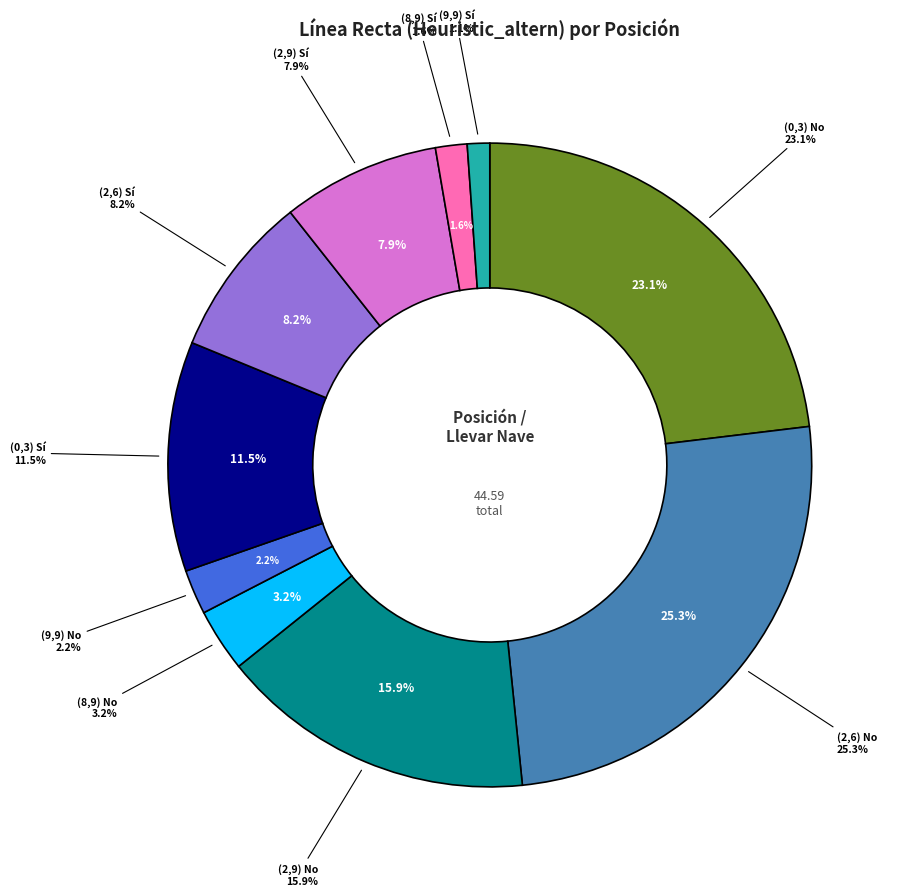

Combined, what portion of the pie is (0,3) No and (9,9) Sí?

24.2%